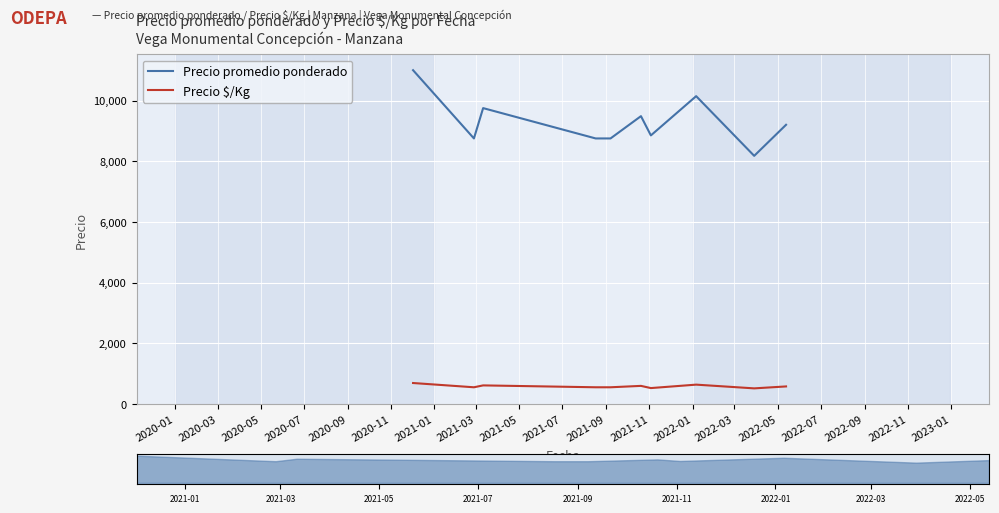

What is the minimum value for Precio $/Kg?

511.0